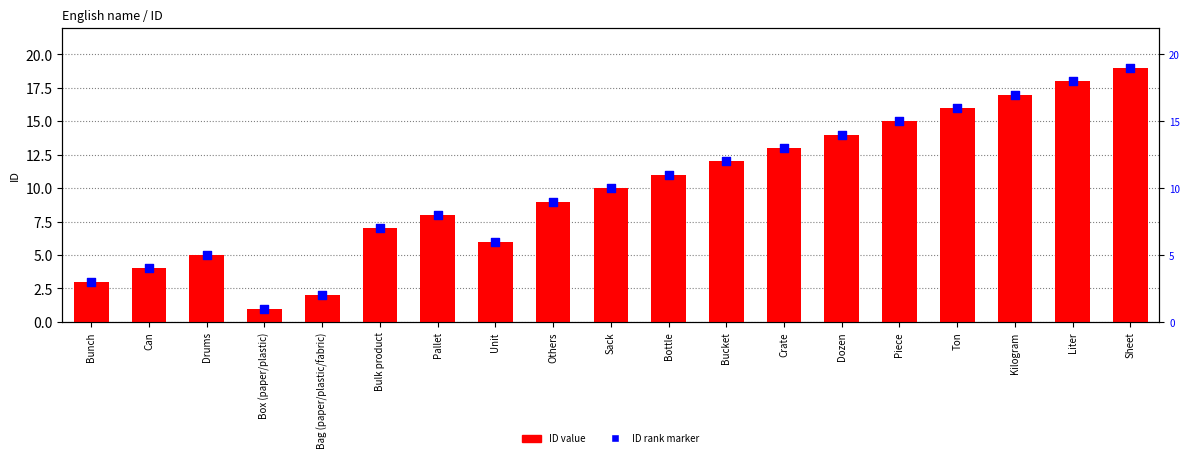

What is the total value across all series at Sack?

20